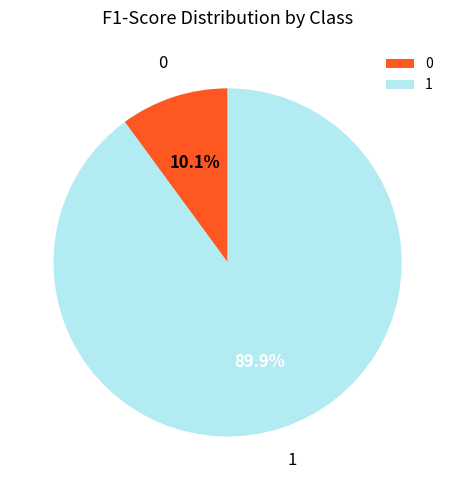

To the nearest percent, what percentage of the pie is 1?

90%